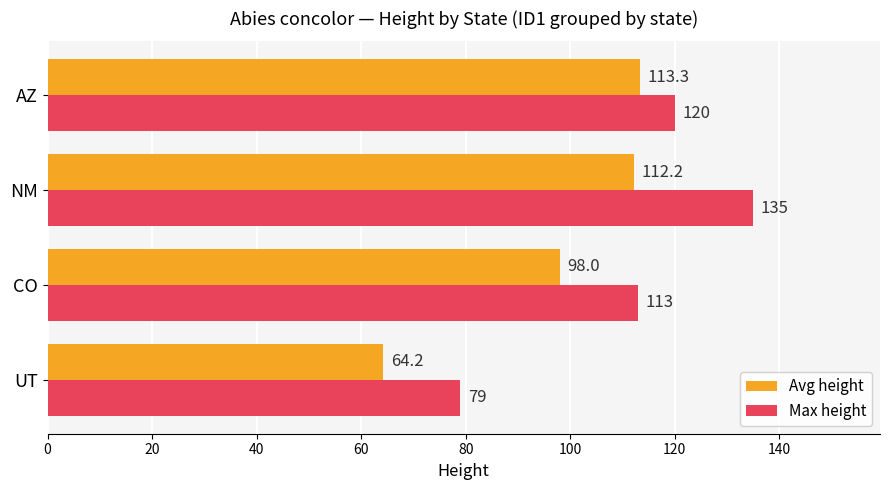

What are all the series names shown in the legend?

Avg height, Max height